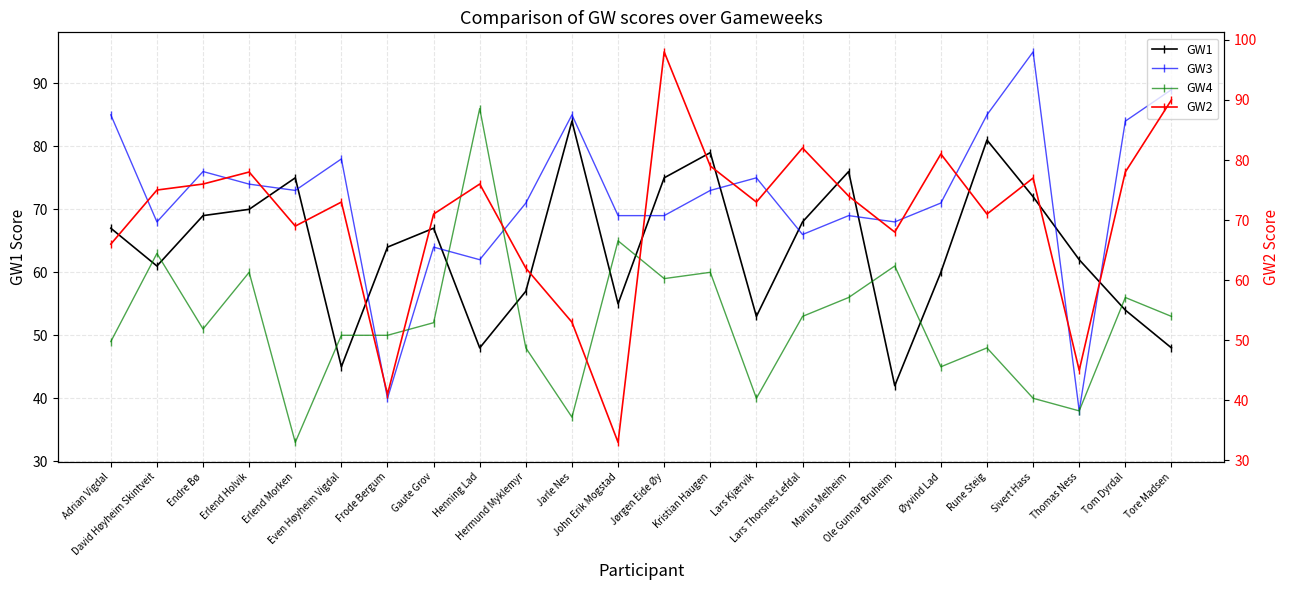

At which category is the sum across all series the highest?

Jørgen Eide Øy